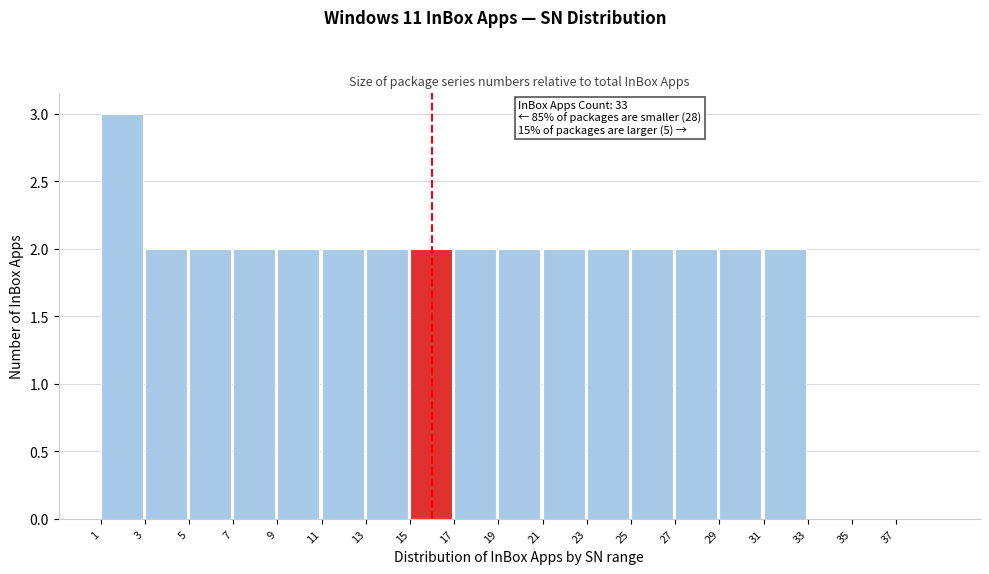

Reading left to right, extract all data points from this chart.

1=3	3=2	5=2	7=2	9=2	11=2	13=2	15=2	17=2	19=2	21=2	23=2	25=2	27=2	29=2	31=2	33=0	35=0	37=0